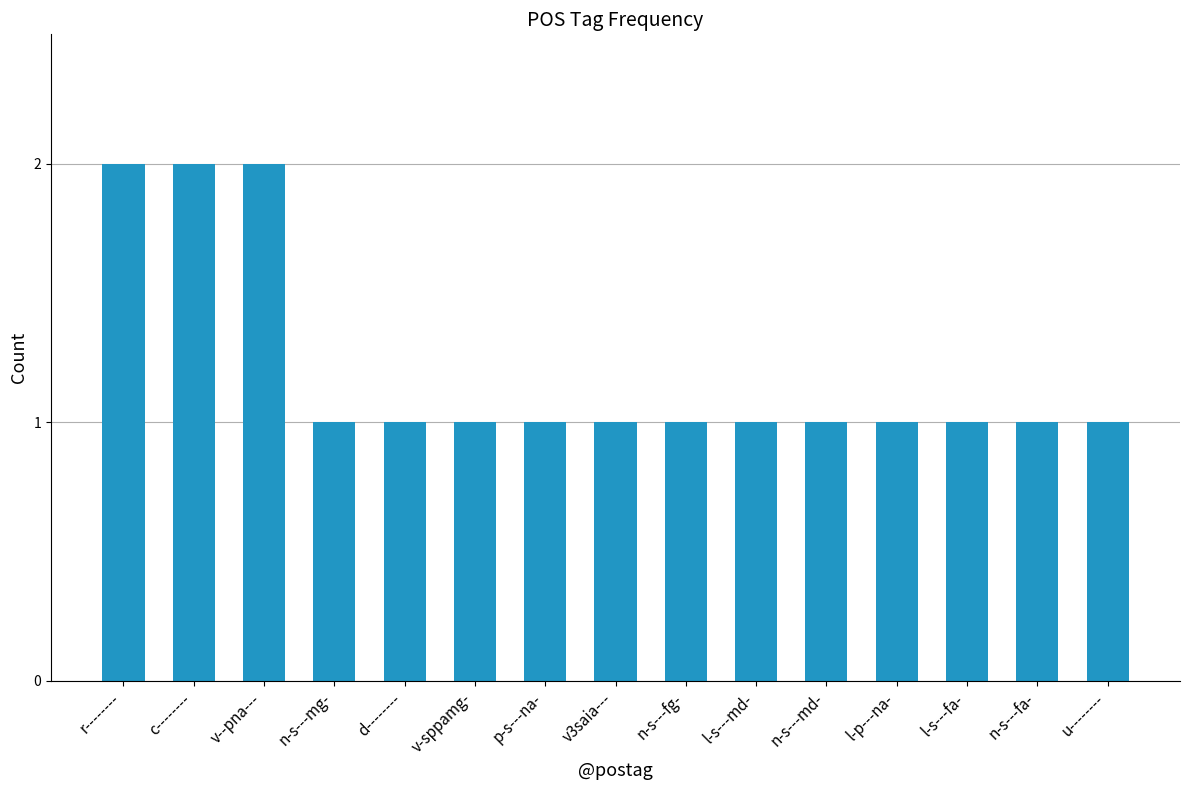

Does the chart contain stacked bars?

No